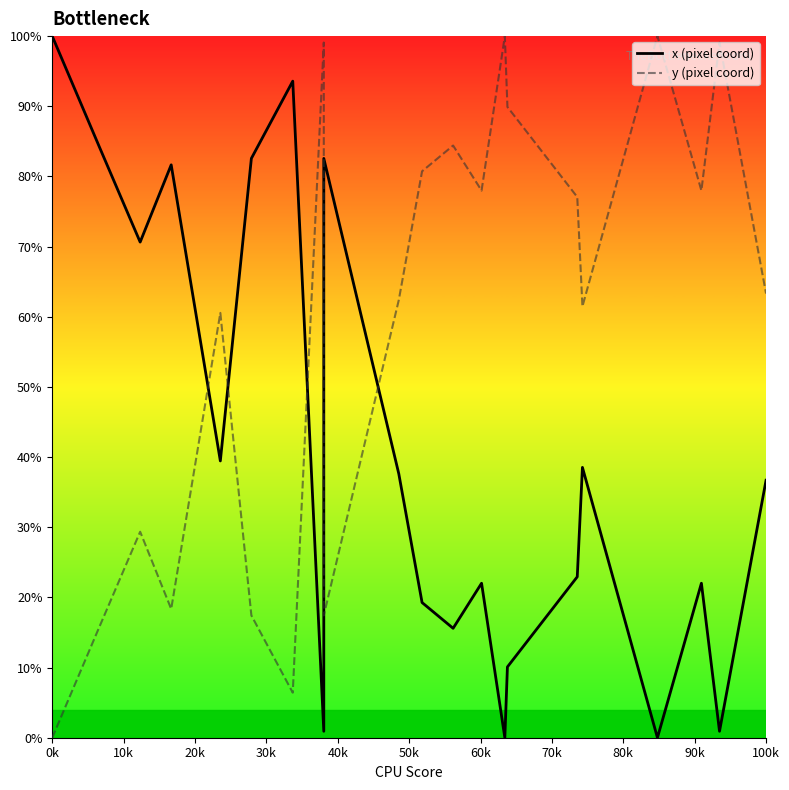

At which label does y (pixel coord) reach its minimum?

0k